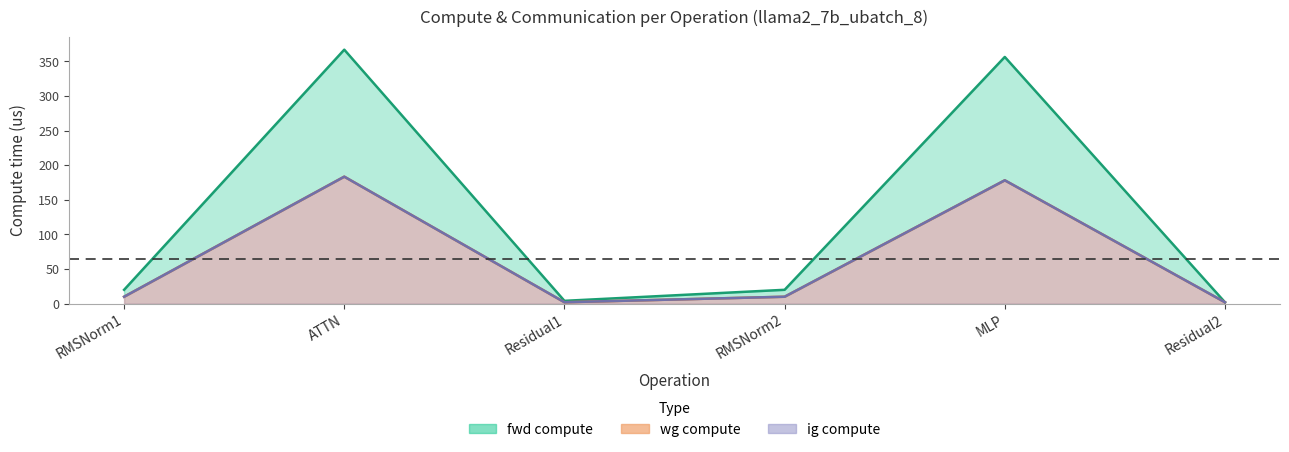

True or false: ig compute and wg compute intersect in this chart.

False